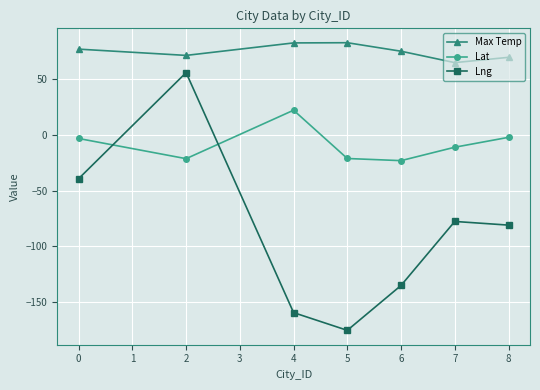

True or false: Max Temp and Lat cross at least once.

False